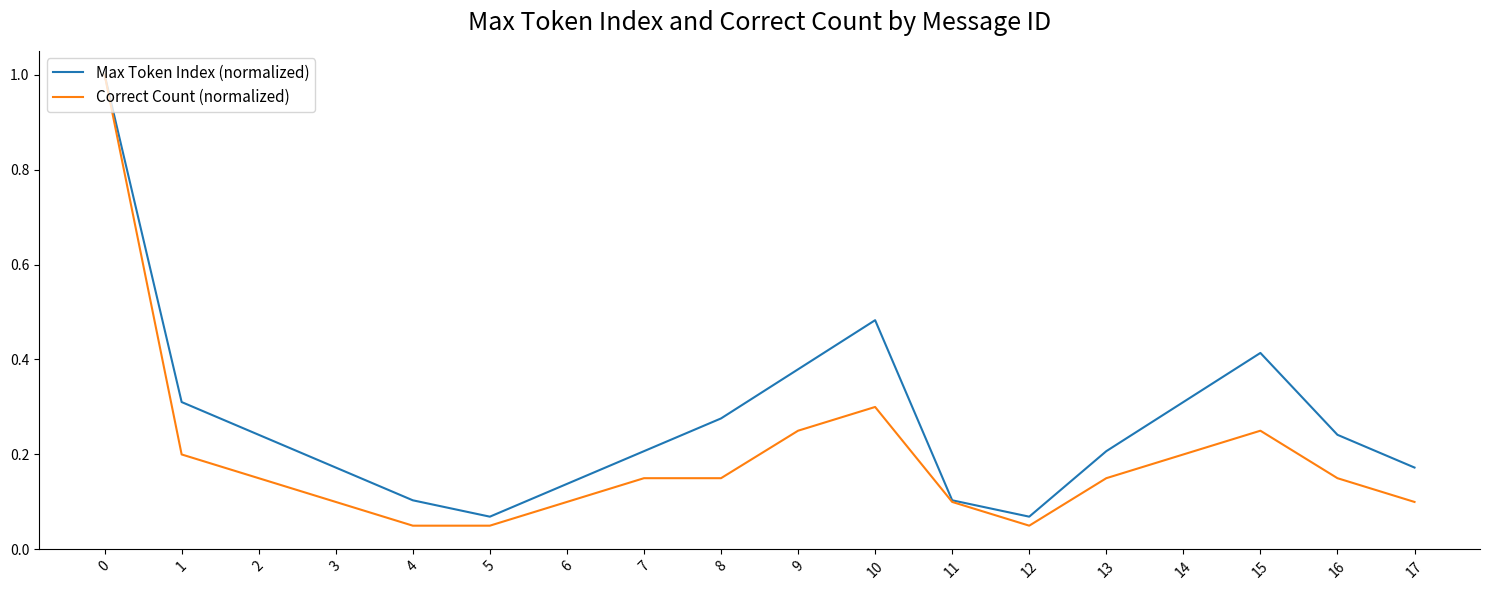

What is the maximum value shown in the chart?

1.0